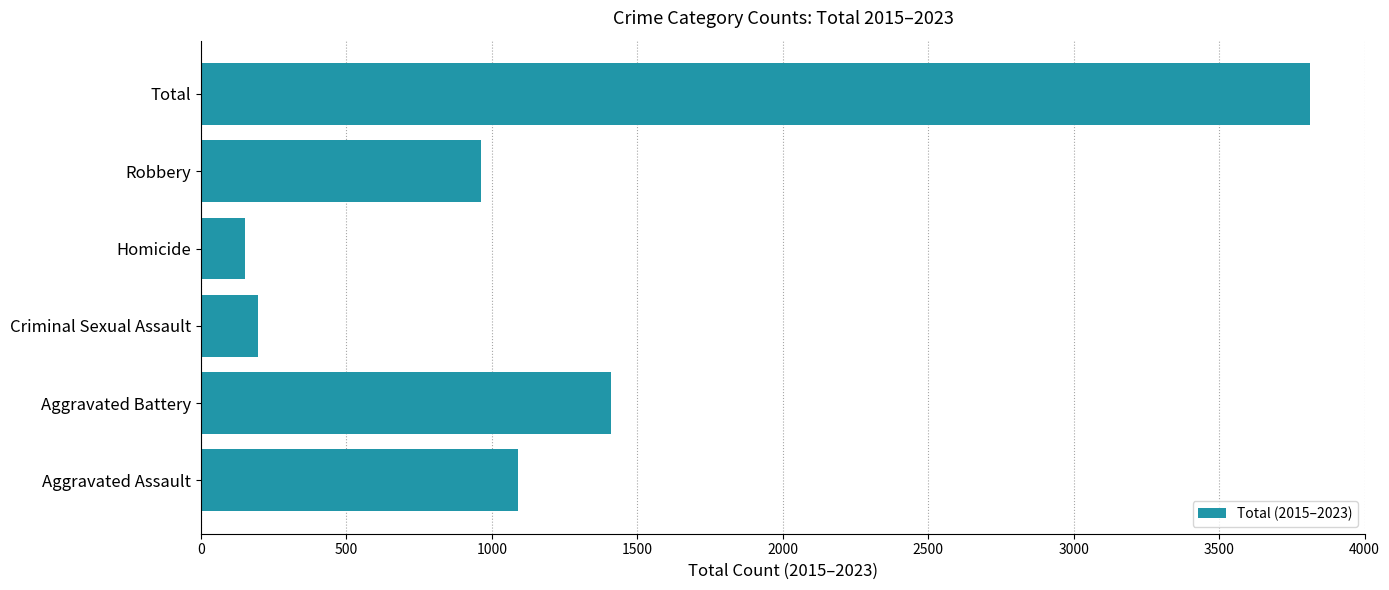

Are the bars grouped side by side (vs. stacked)?

No